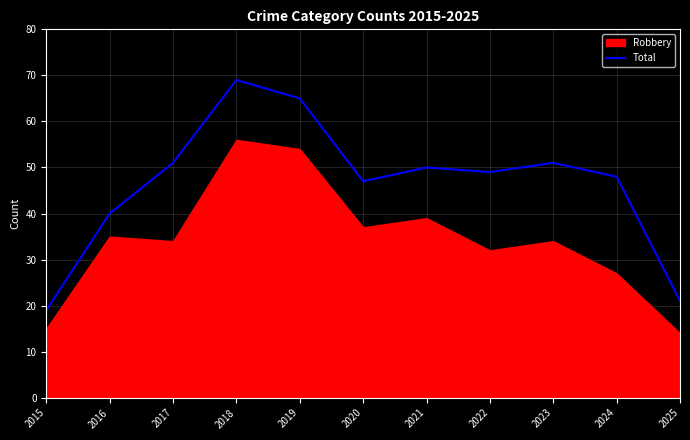

What is the greatest value displayed?

69